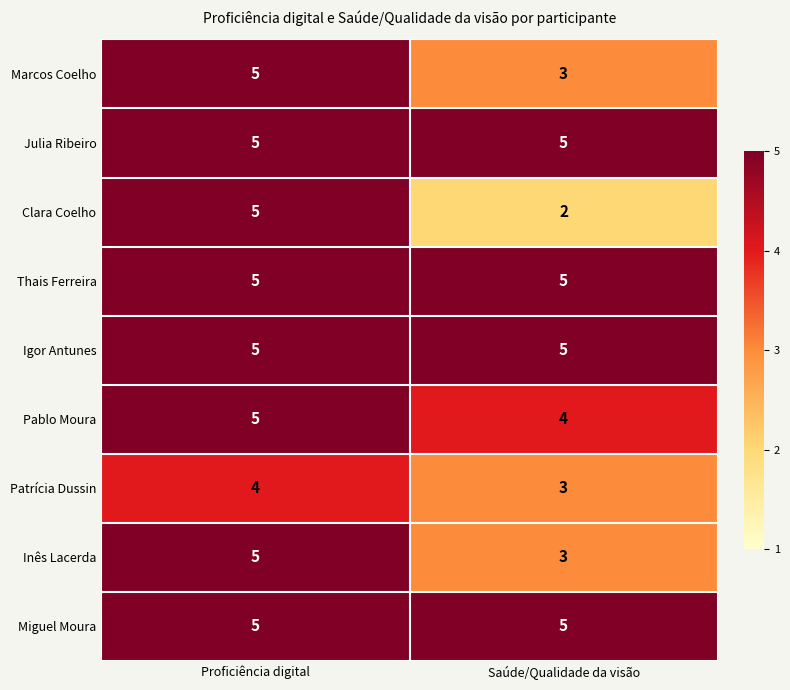

What is the average value of the Clara Coelho series?

4